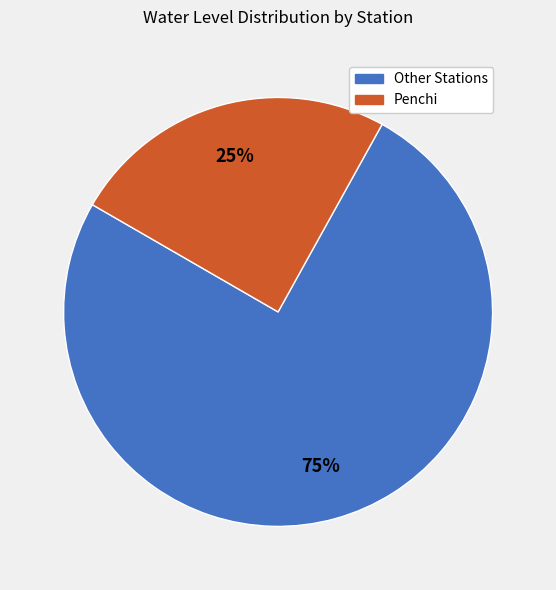

Does any single category account for the majority?

Yes